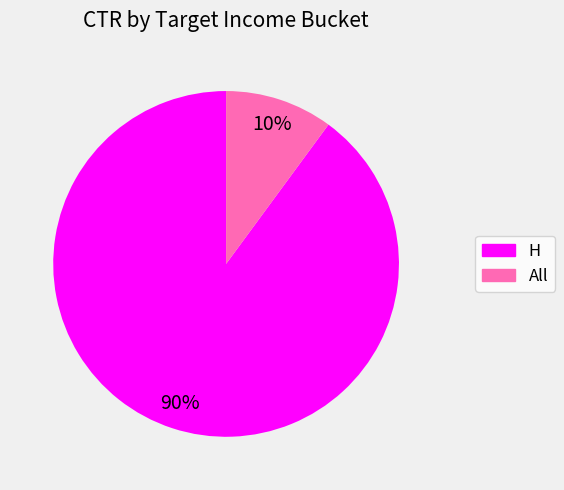

Is the sum of H and All greater than half?

Yes